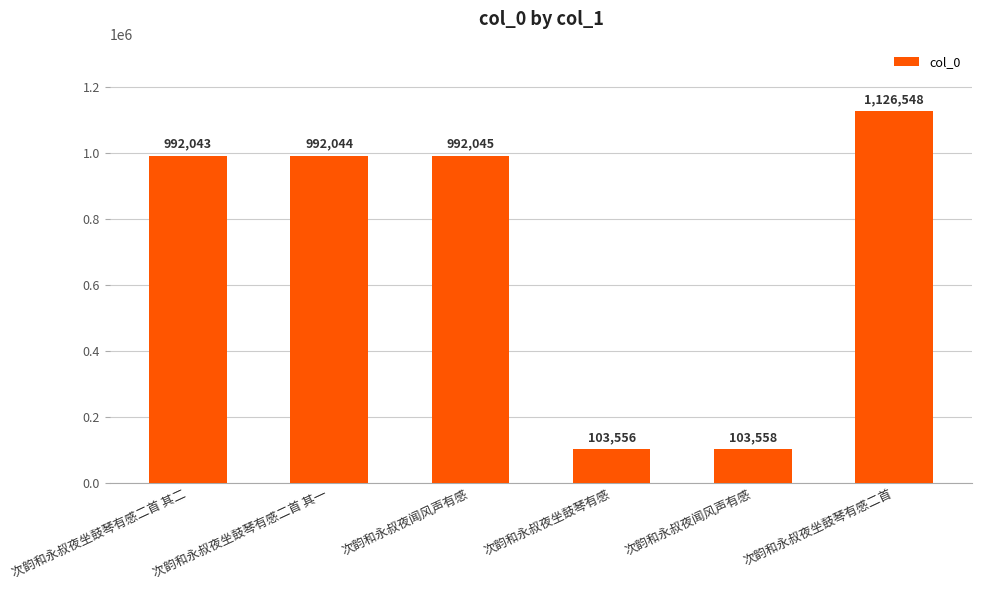

What is the difference between the maximum and minimum values?

1022992